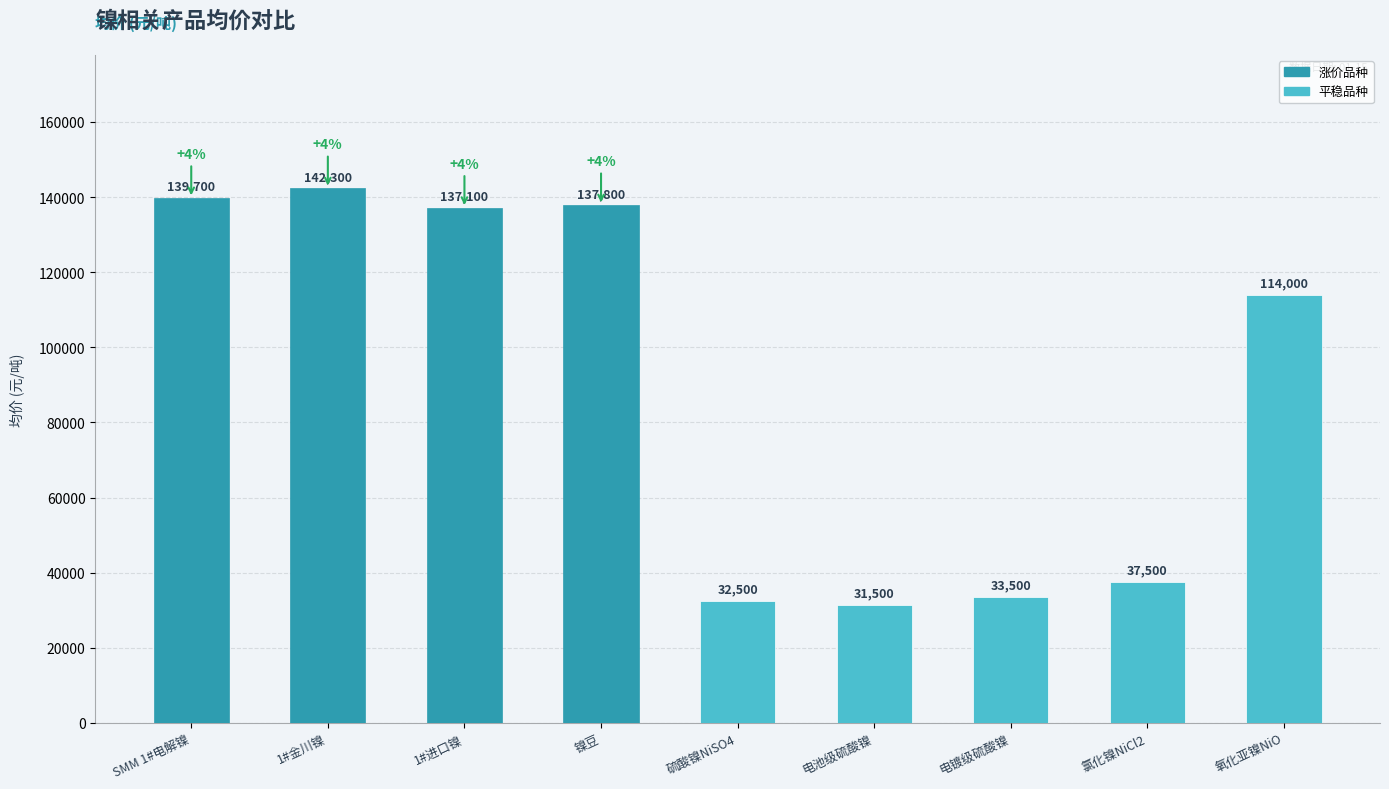

Reading right to left, what are all the values shown in this chart?

114000	37500	33500	31500	32500	137800	137100	142300	139700